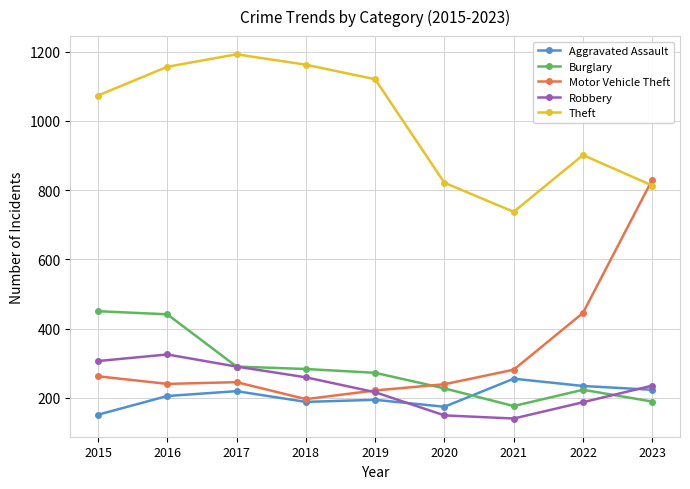

Which series ends up on top after the final intersection of Motor Vehicle Theft and Robbery?

Motor Vehicle Theft